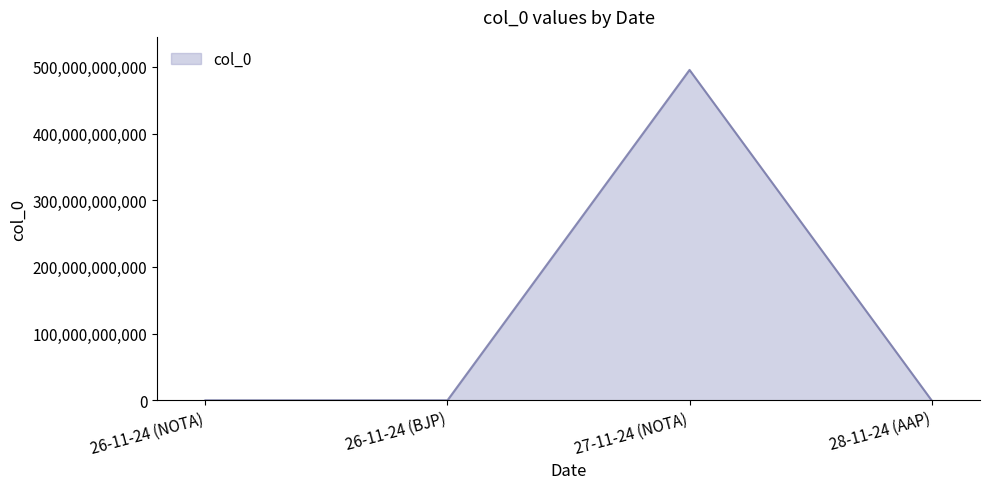

What is the greatest value displayed?

495333579783